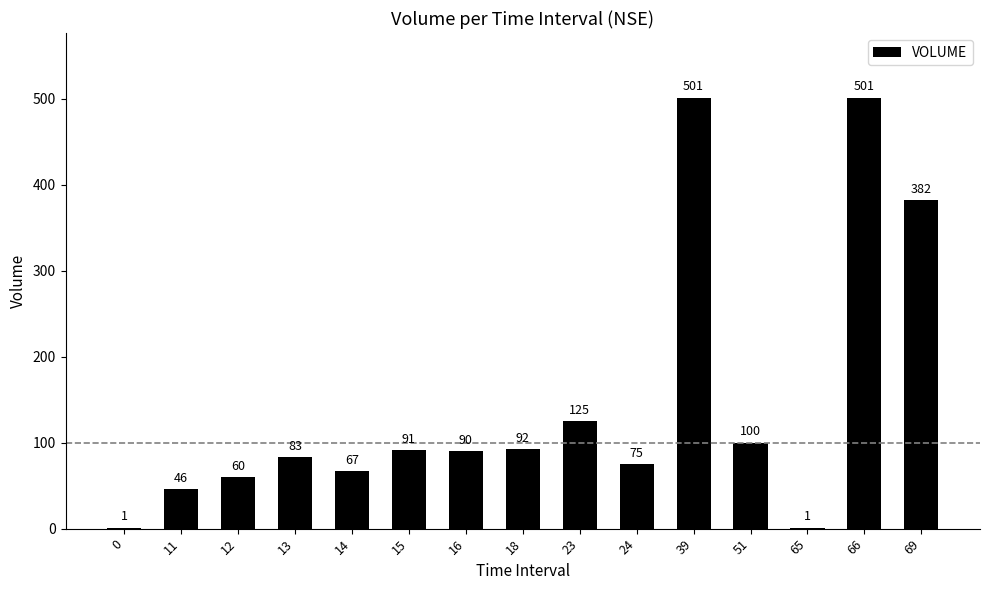

Reading right to left, what are all the values shown in this chart?

69=382	66=501	65=1	51=100	39=501	24=75	23=125	18=92	16=90	15=91	14=67	13=83	12=60	11=46	0=1